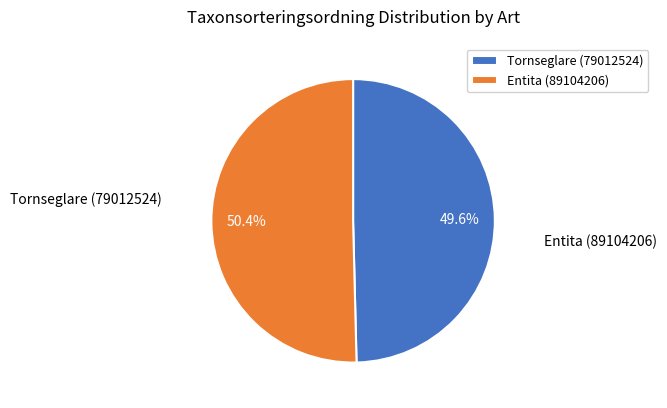

What is the ratio of the value at Entita (89104206) to the value at Tornseglare (79012524)?

1.0